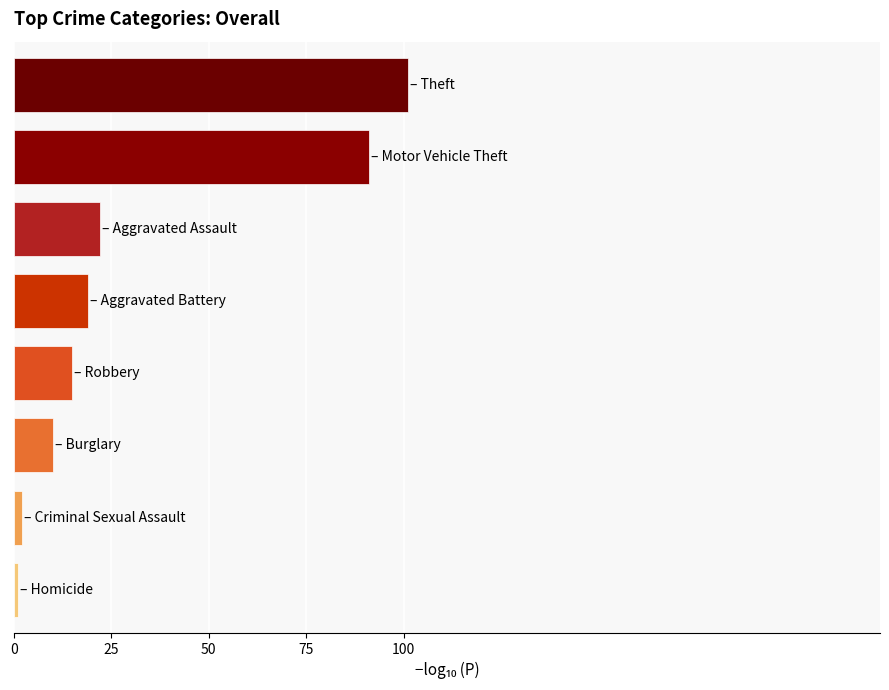

How many series are shown in this chart?

1